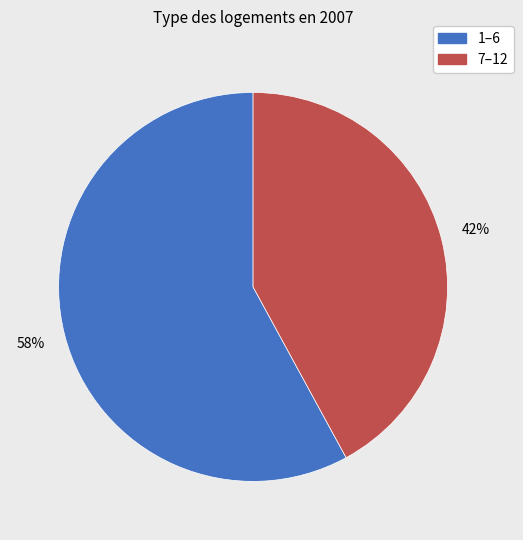

To the nearest percent, what is the average slice percentage?

50%